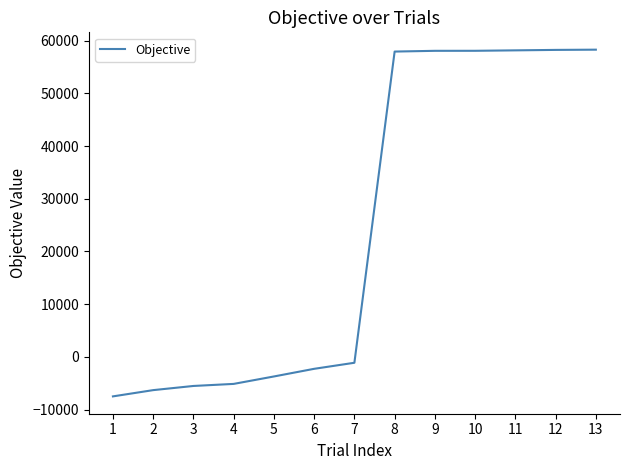

What is the difference between the maximum and minimum values?

65765.4